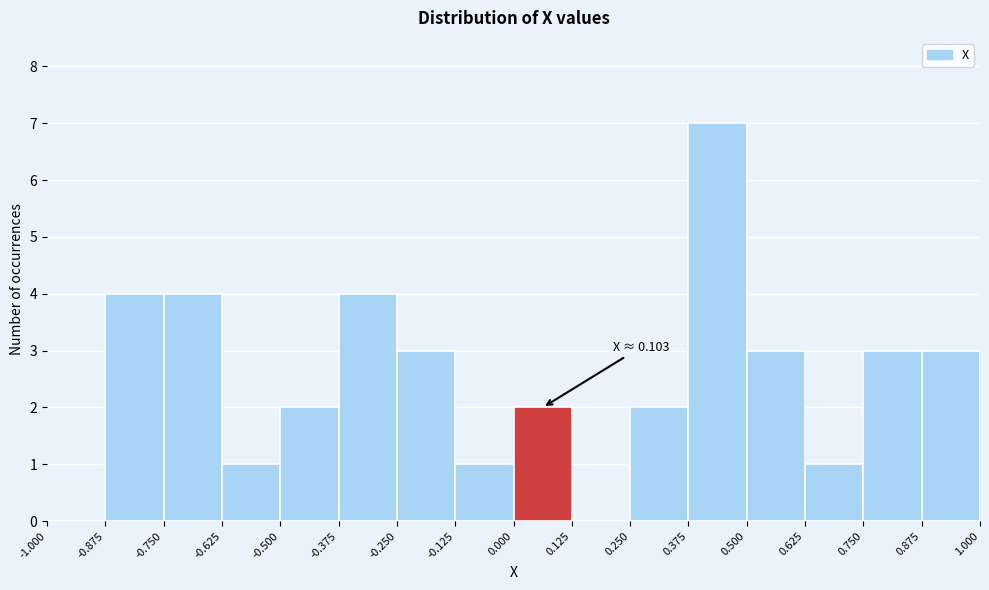

Which range on the x-axis has the tallest bar?

0.375 to 0.500